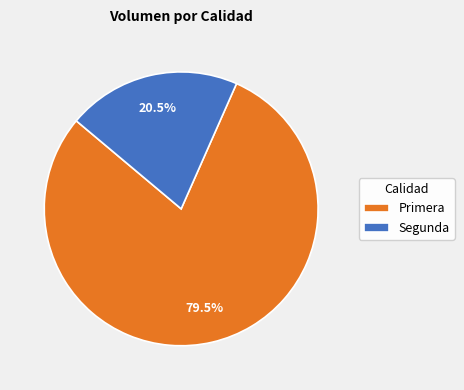

Between Primera and Segunda, which is larger?

Primera